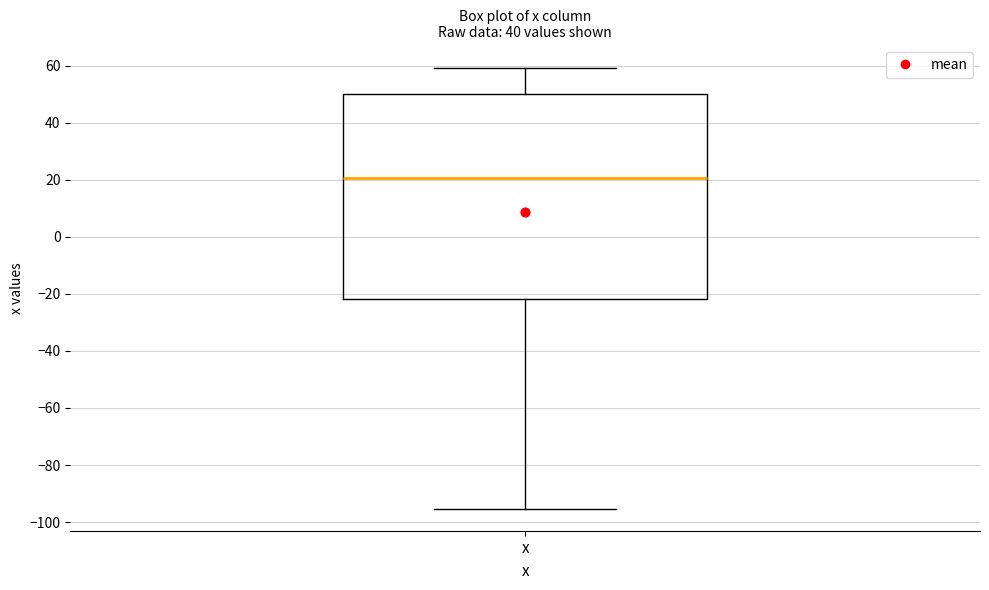

Where does the median line of the box for x sit on the y-axis? The values are not printed on the chart, so give them approximately, as read against the axis.

20